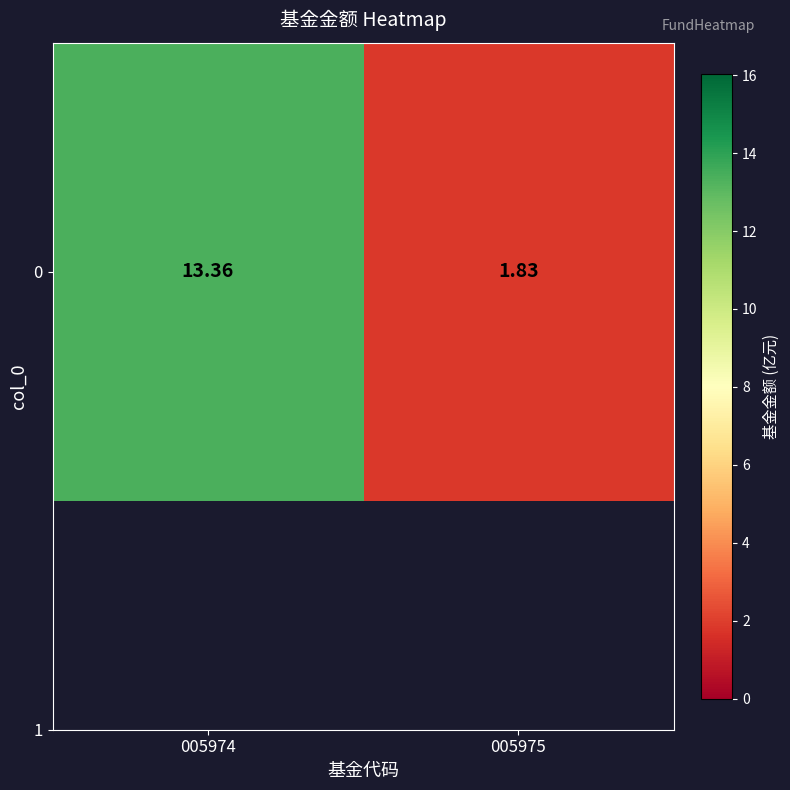

Where is the data nearest to the value 7?

005975